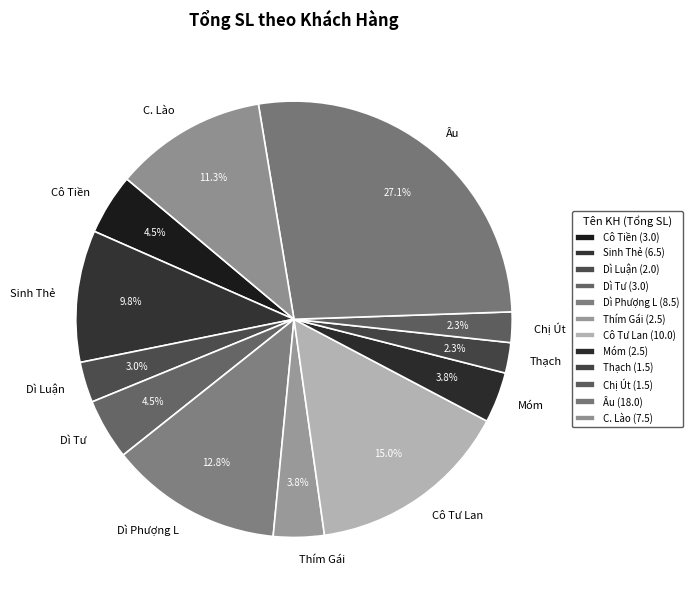

To the nearest percent, what portion does Dì Phượng L represent?

13%